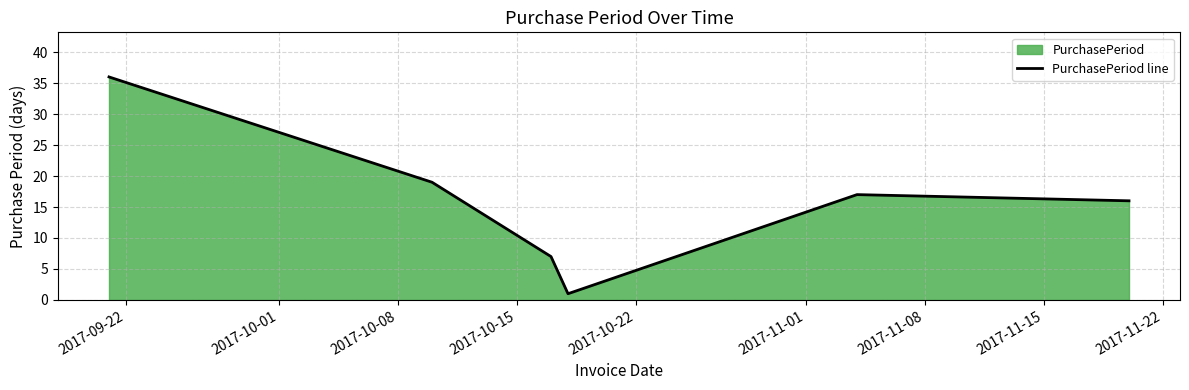

How many interior local peaks (higher than both neighbors) does the data have?

1